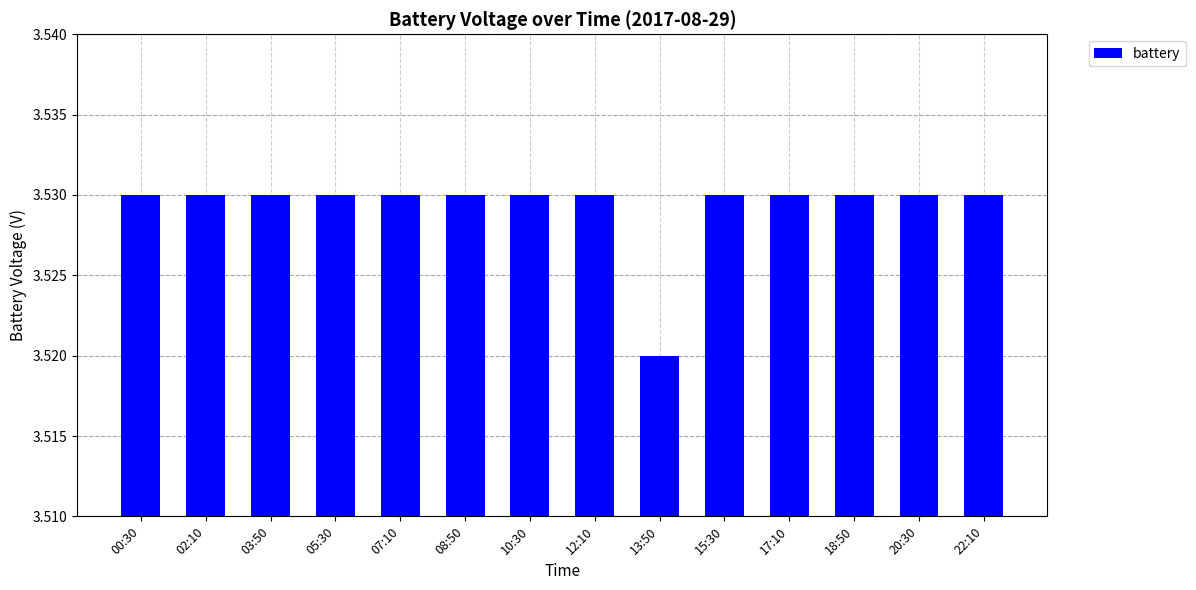

At which label is the value closest to 3?

13:50